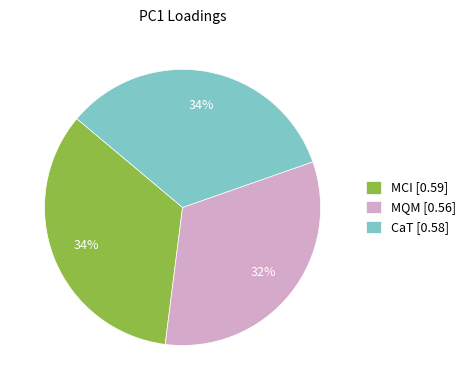

To the nearest percent, what is the combined percentage of MQM [0.56] and MCI [0.59]?

66%